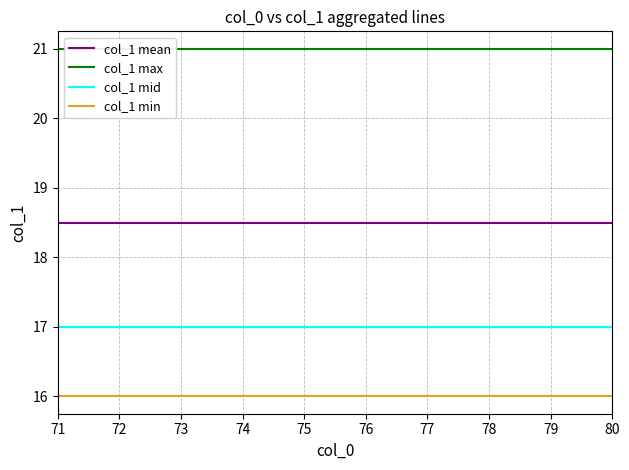

What is the difference between the highest and lowest values at 80?

5.0